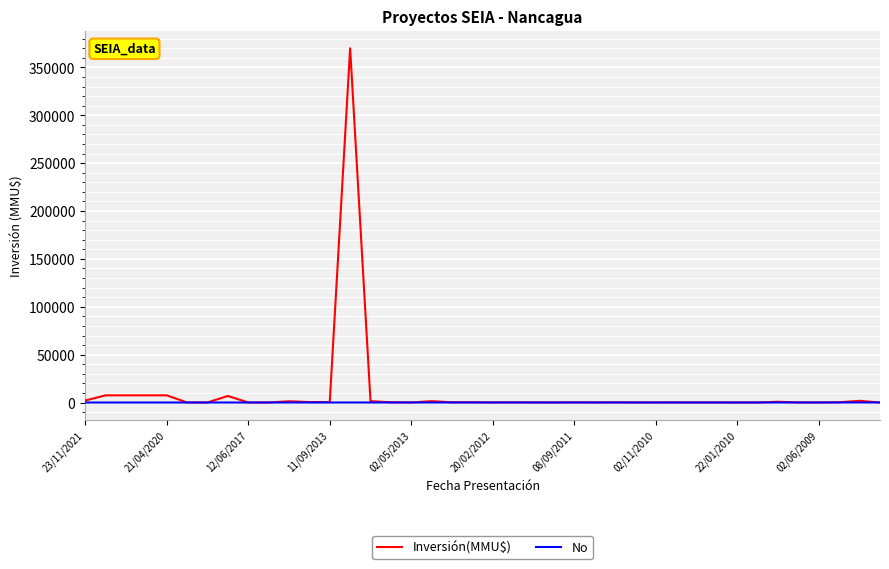

What is the greatest value displayed?

370000